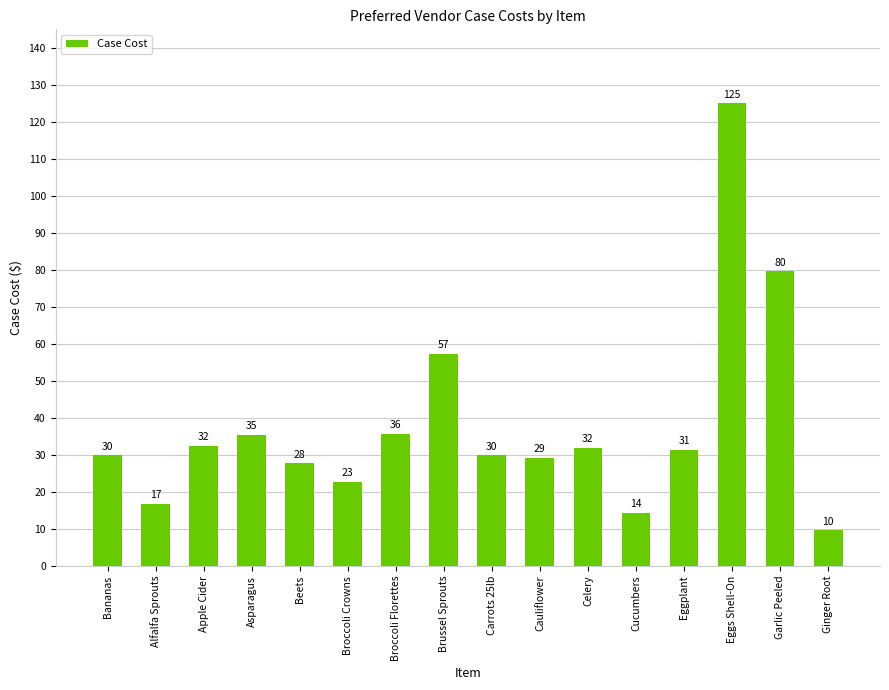

What is the label of the 3rd bar from the left?

Apple Cider